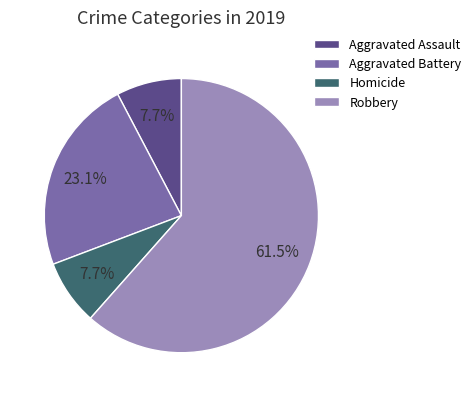

Which has a higher value, Aggravated Battery or Homicide?

Aggravated Battery